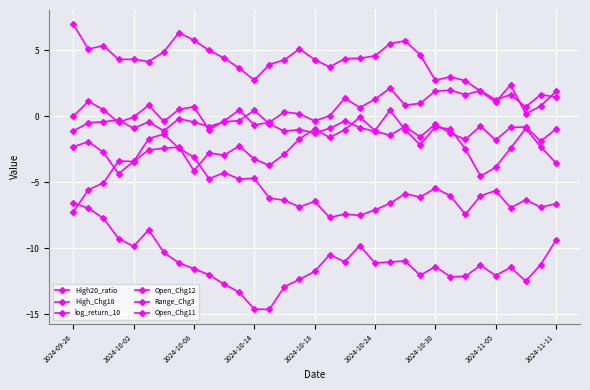

True or false: Range_Chg3 and Open_Chg12 intersect in this chart.

False